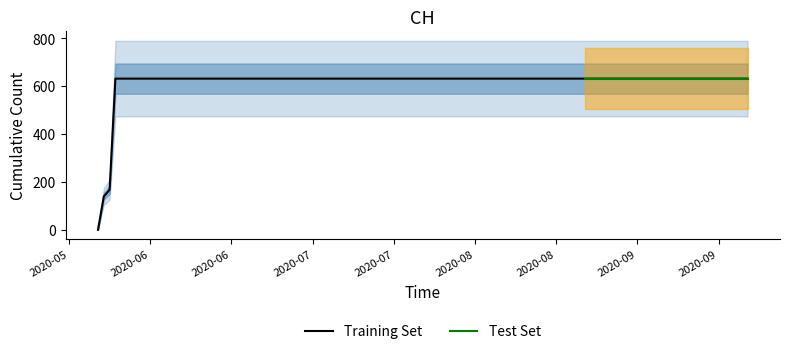

Which label corresponds to the largest value in the chart?

2020-06-03